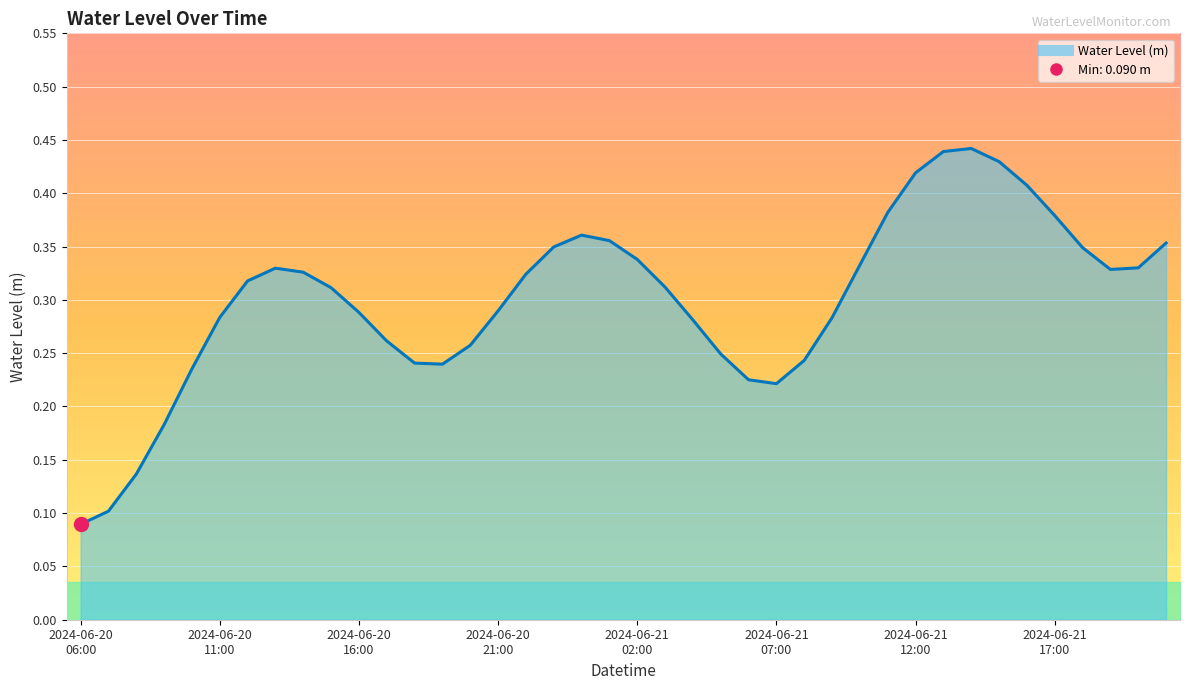

How many categories are shown in the chart?

40